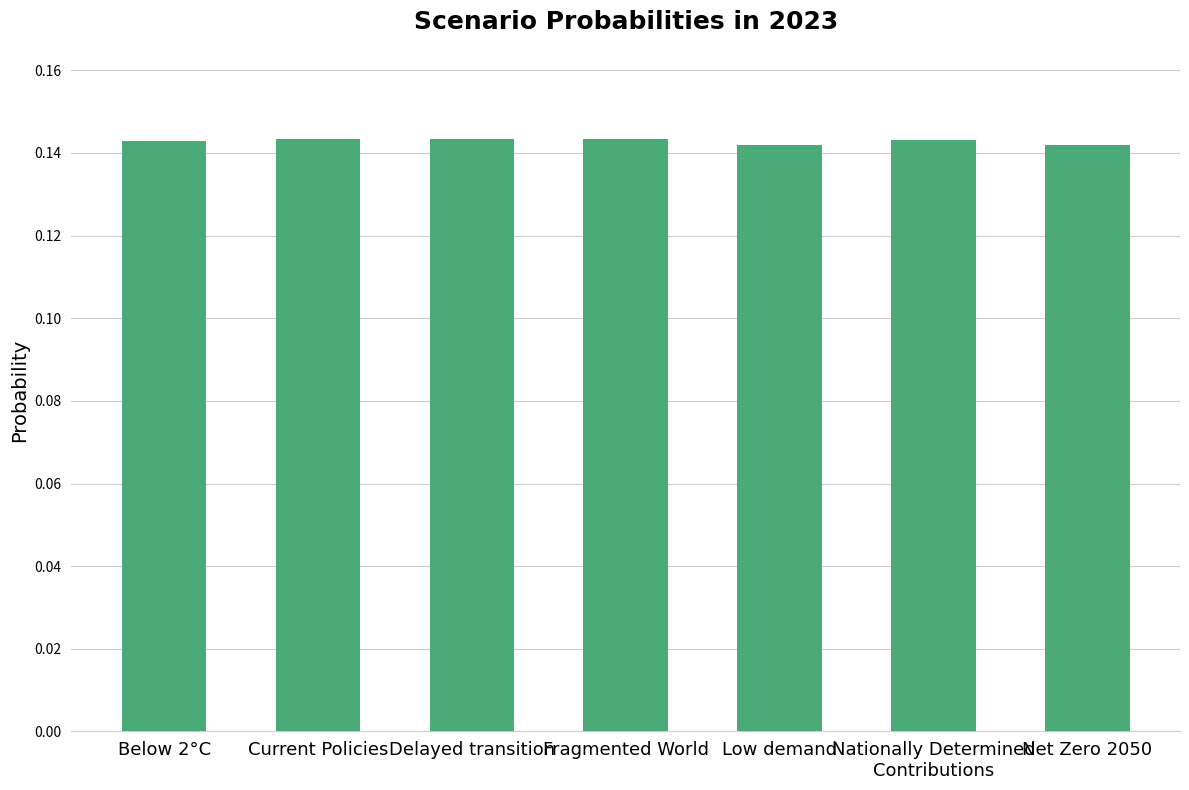

What position from the left is Net Zero 2050?

7